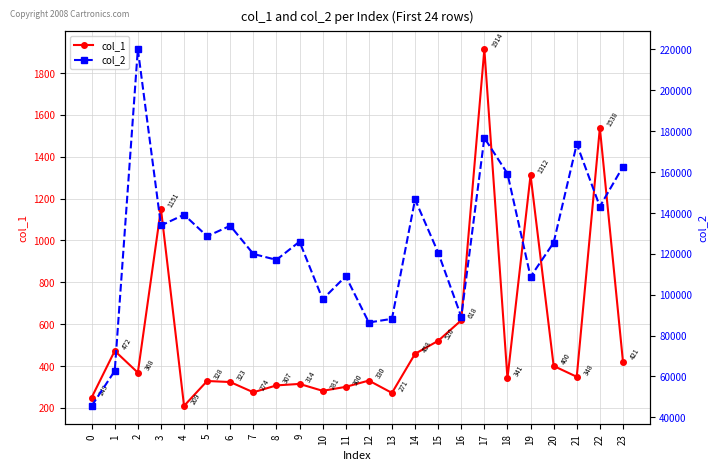

Between 19 and 11, which is larger?

19